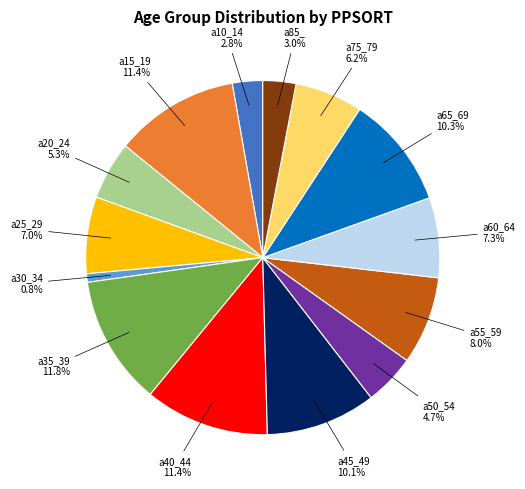

What is the ratio of the value at a25_29 7.0% to the value at a75_79 6.2%?

1.1